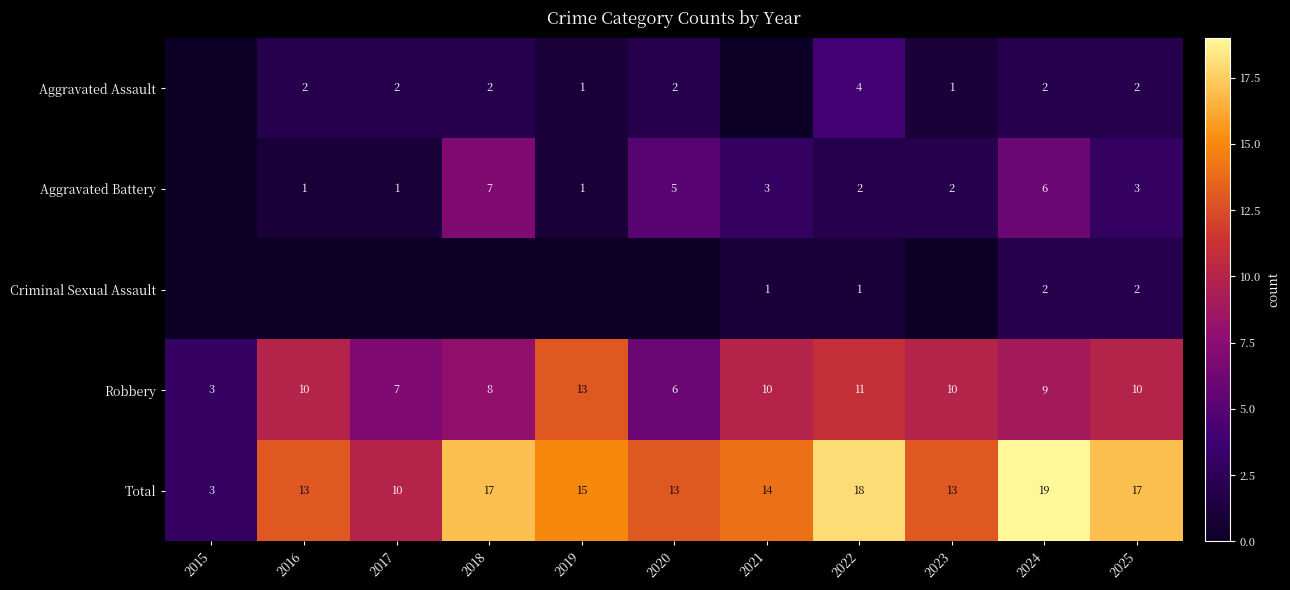

What is the total value across all series at 2024?

38